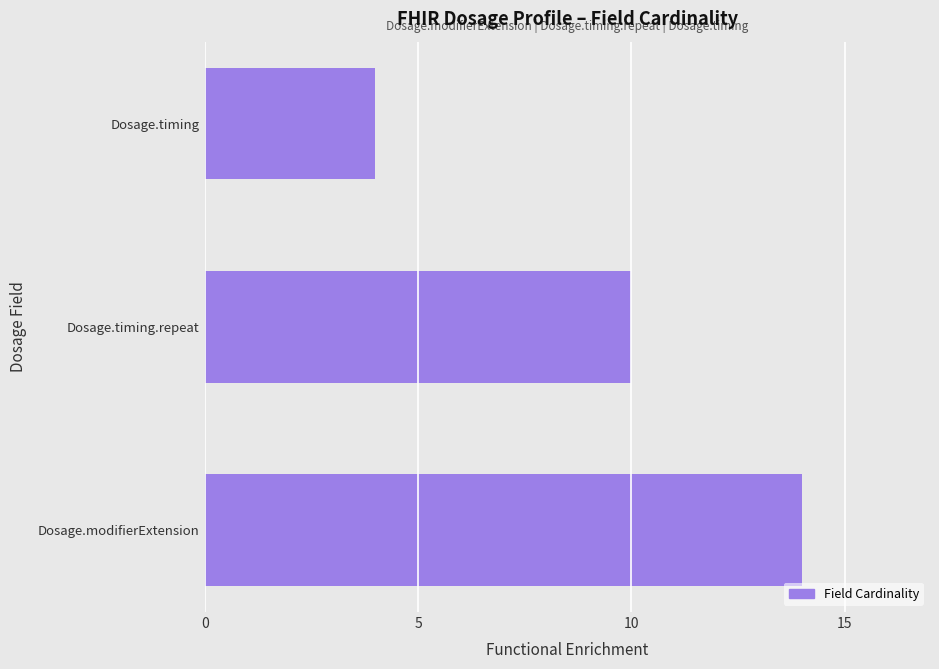

What is the minimum value shown in the chart?

4